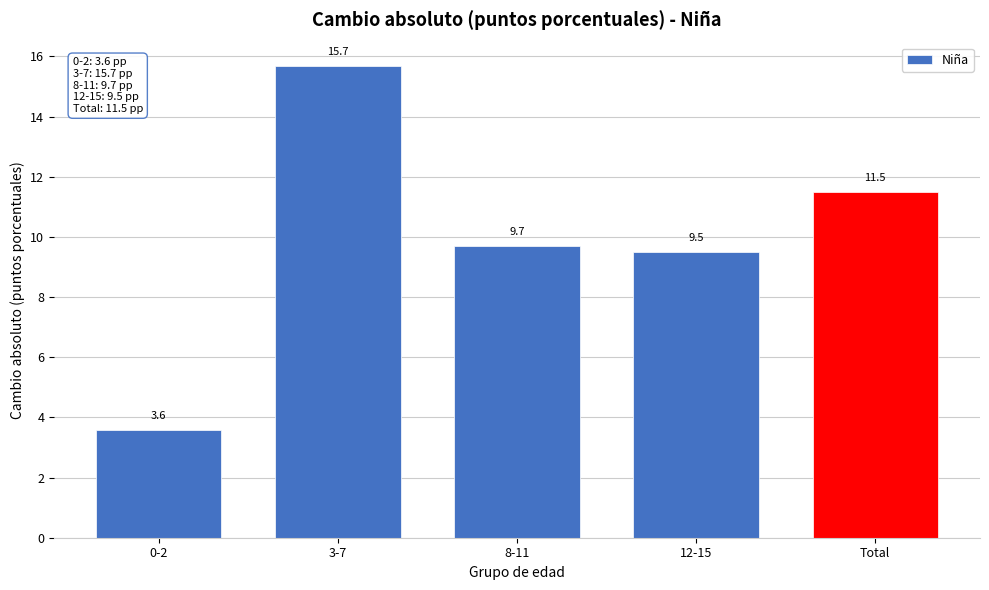

Reading right to left, transcribe all the data shown in this chart.

11.5	9.5	9.7	15.7	3.6